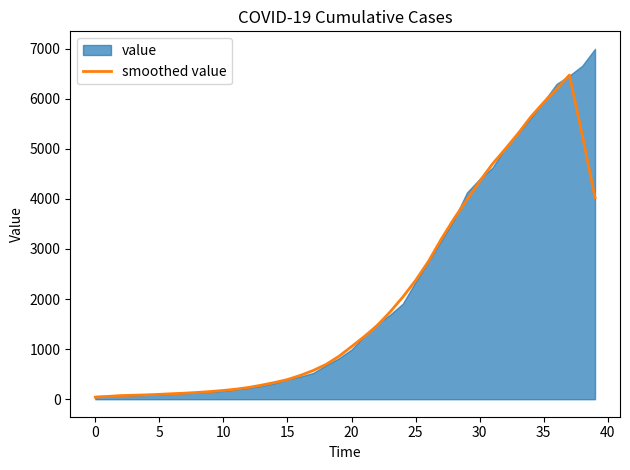

Where is the first local maximum?

37